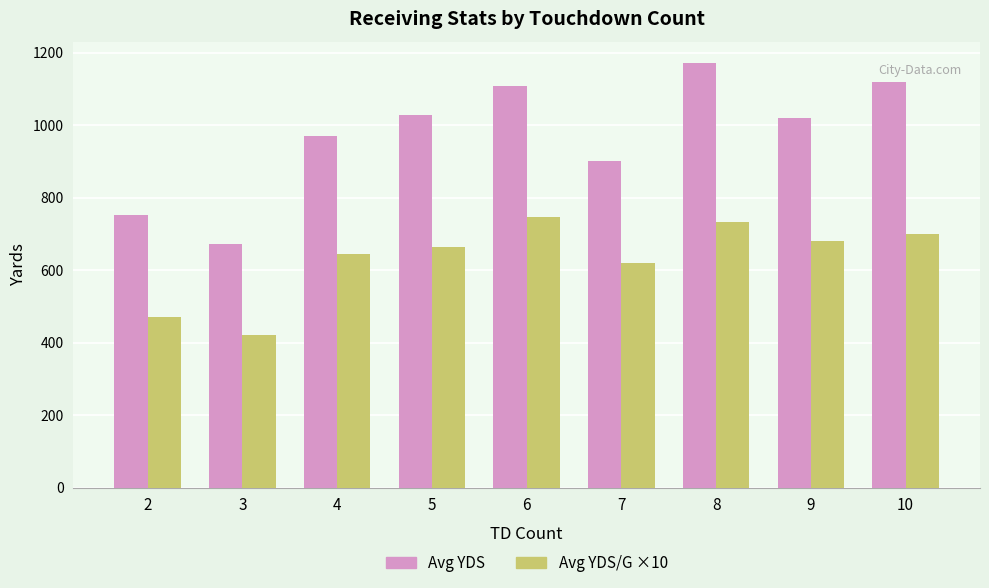

Which label corresponds to the smallest value in the chart?

3